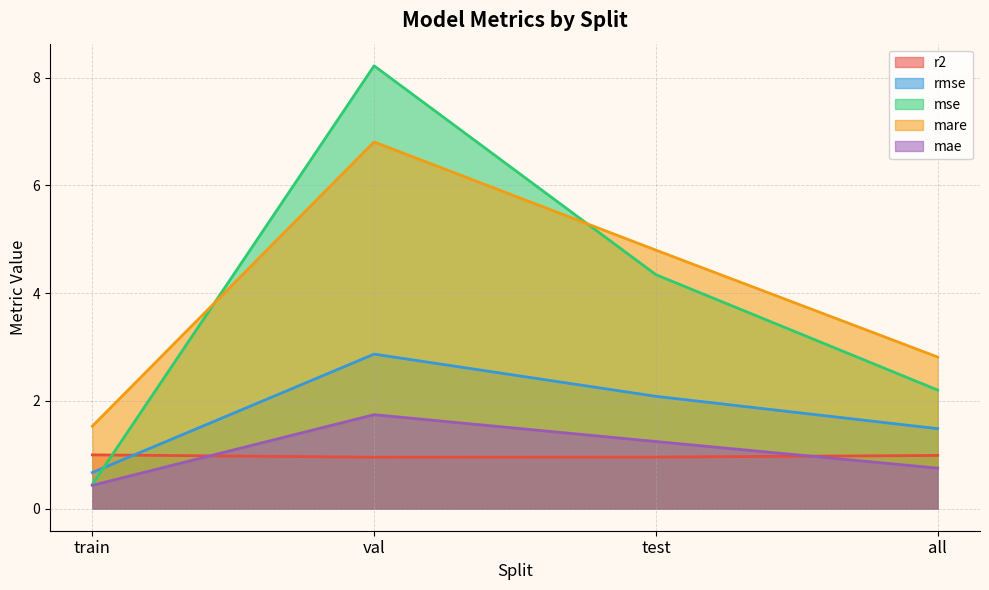

What is the average value of the mare series?

4.0